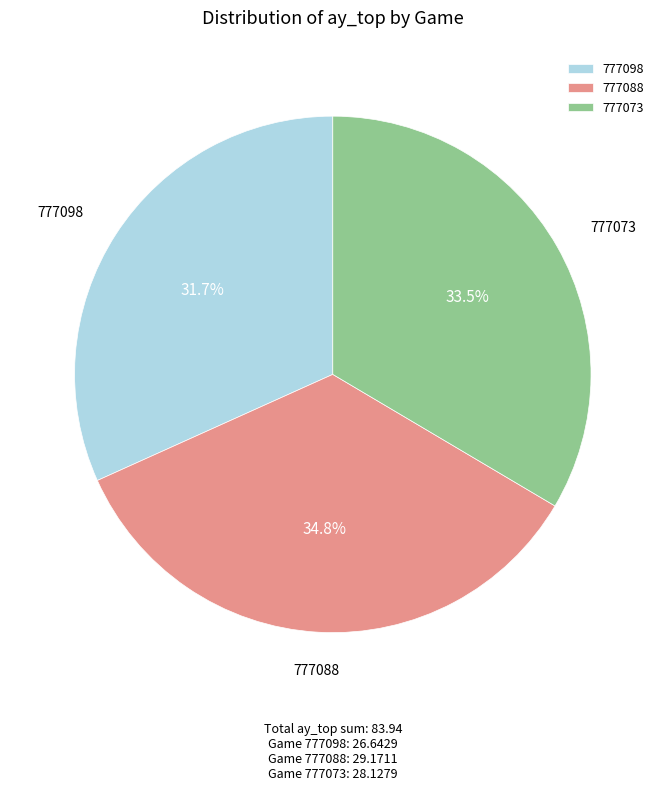

True or false: 777088 accounts for 49% of the total.

False